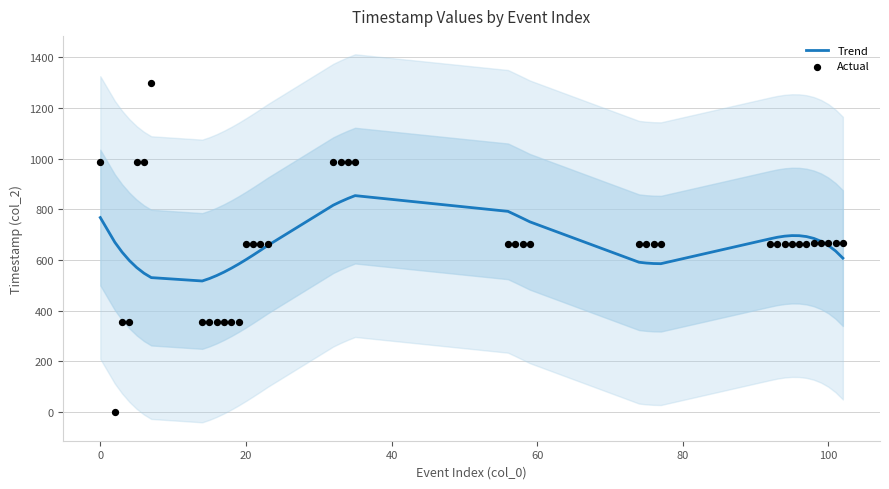

Which series has the largest total across all categories?

Trend